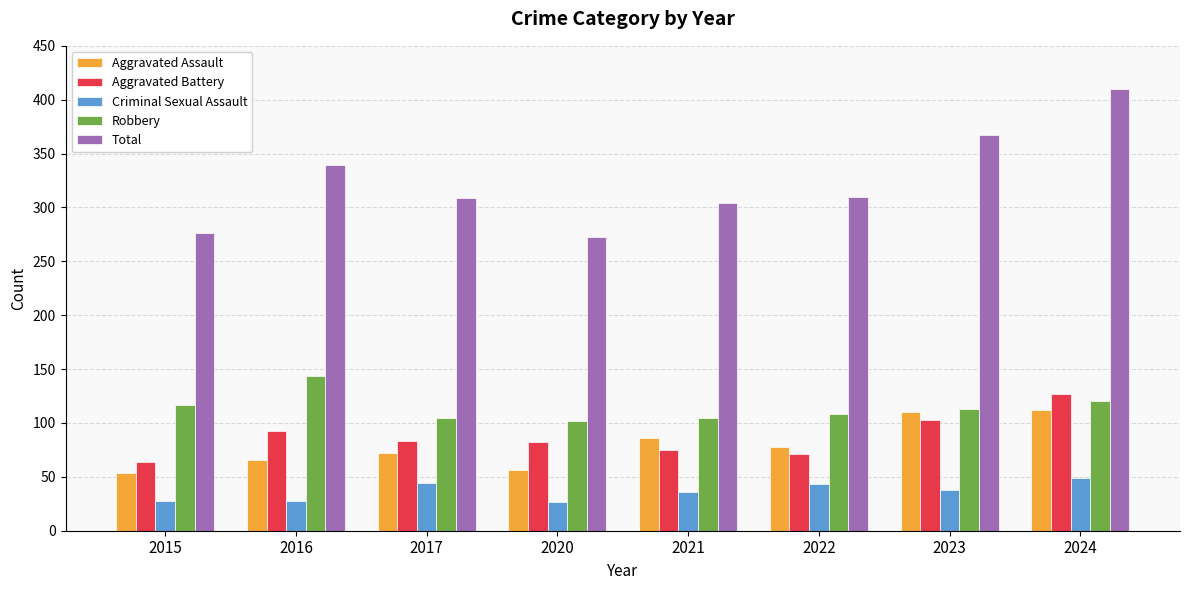

The value of Total at 2024 is 410. True or false?

True